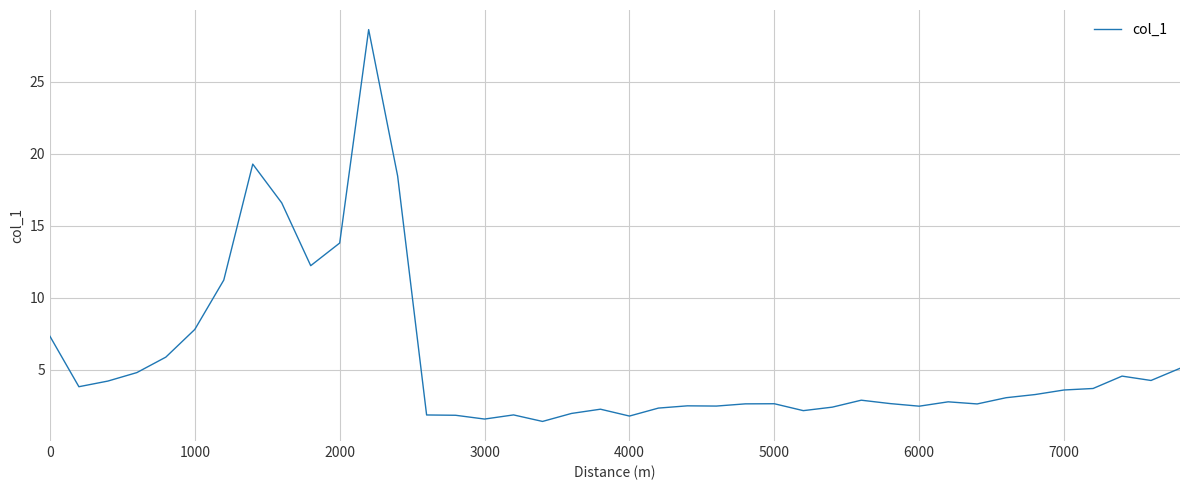

What is the maximum value shown in the chart?

28.6